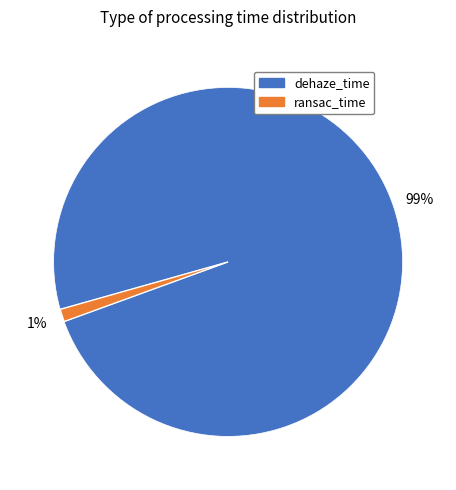

Does ransac_time represent more than half of the total?

No